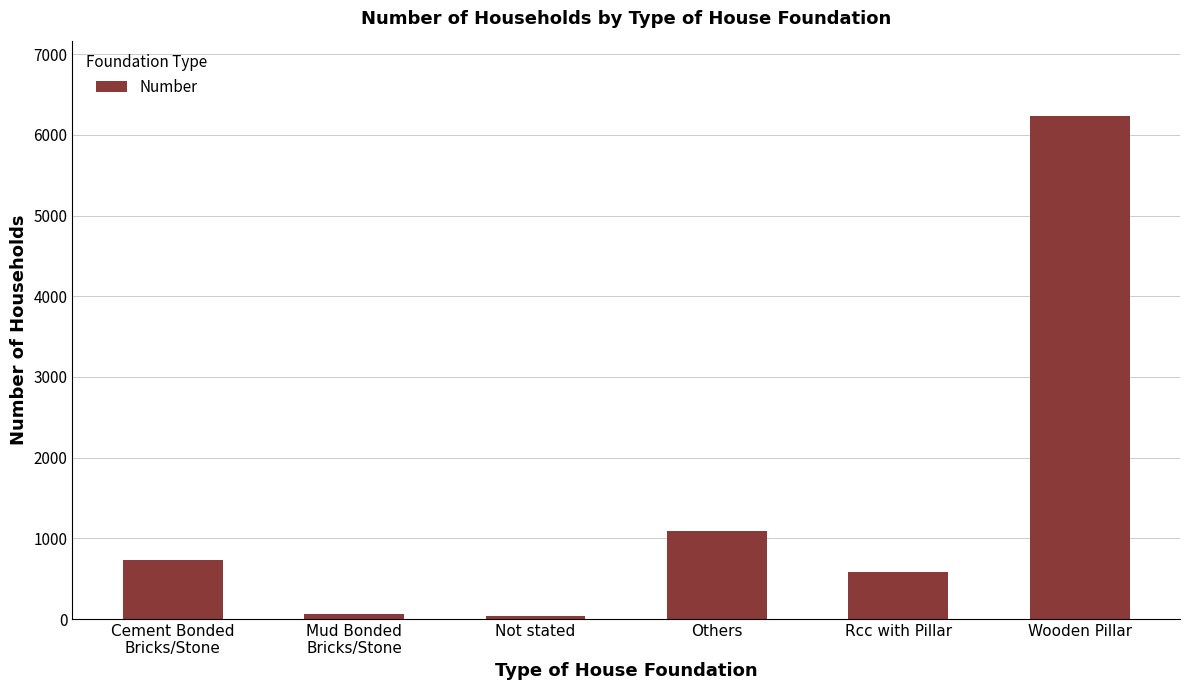

What is the average value?

1457